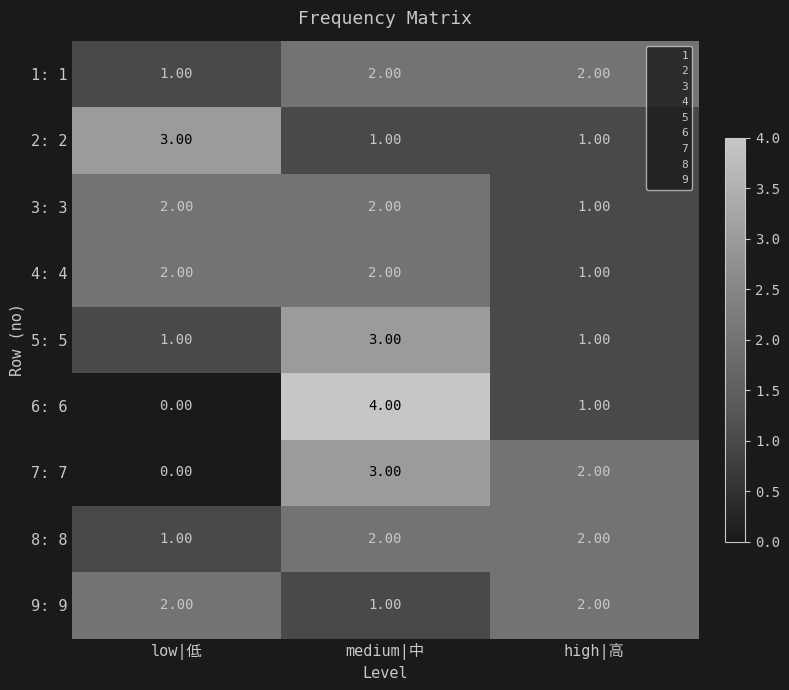

Which series has the largest range (max minus min)?

6: 6